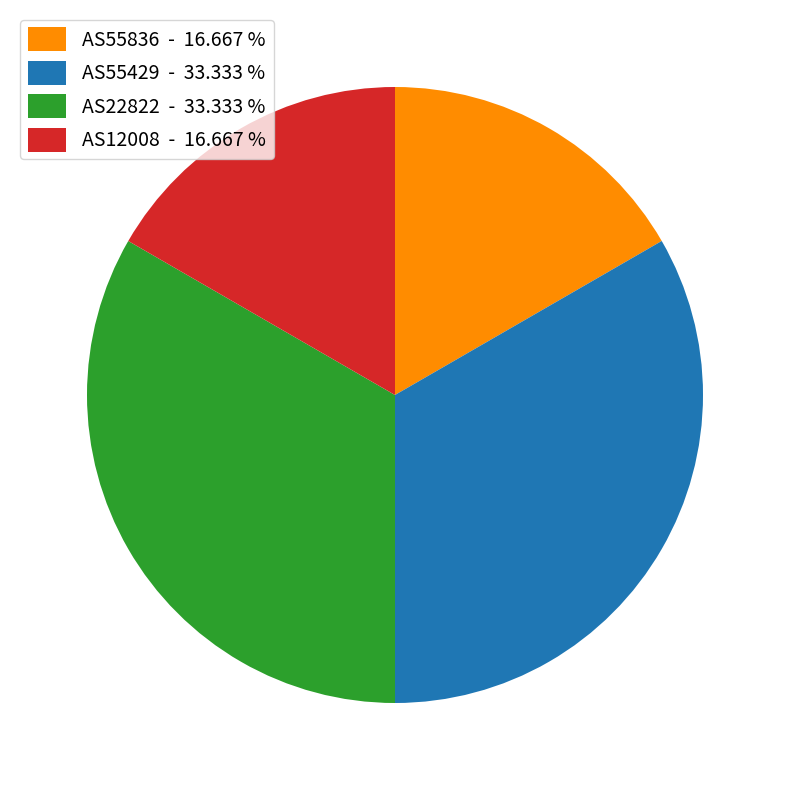

Is there a majority slice in this chart?

No